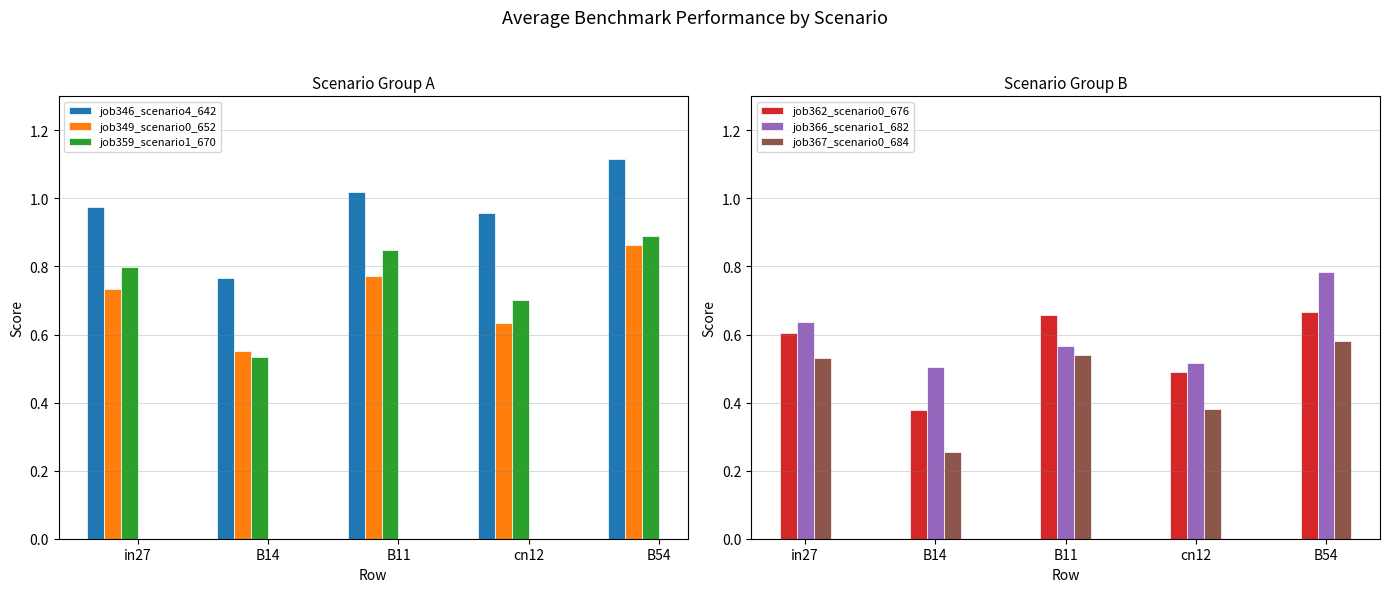

What is the lowest value of the job349_scenario0_652 series?

0.6